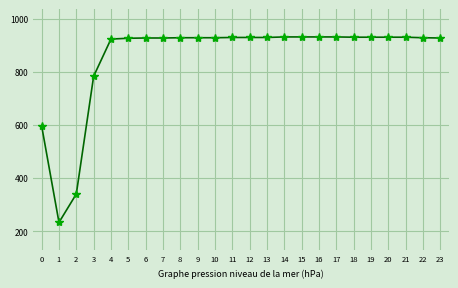

What is the maximum value shown in the chart?

931